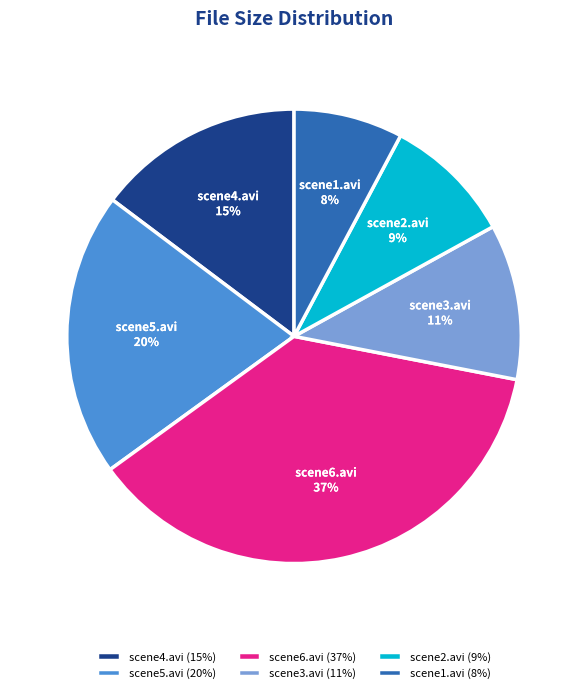

True or false: scene5.avi accounts for 10% of the total.

False